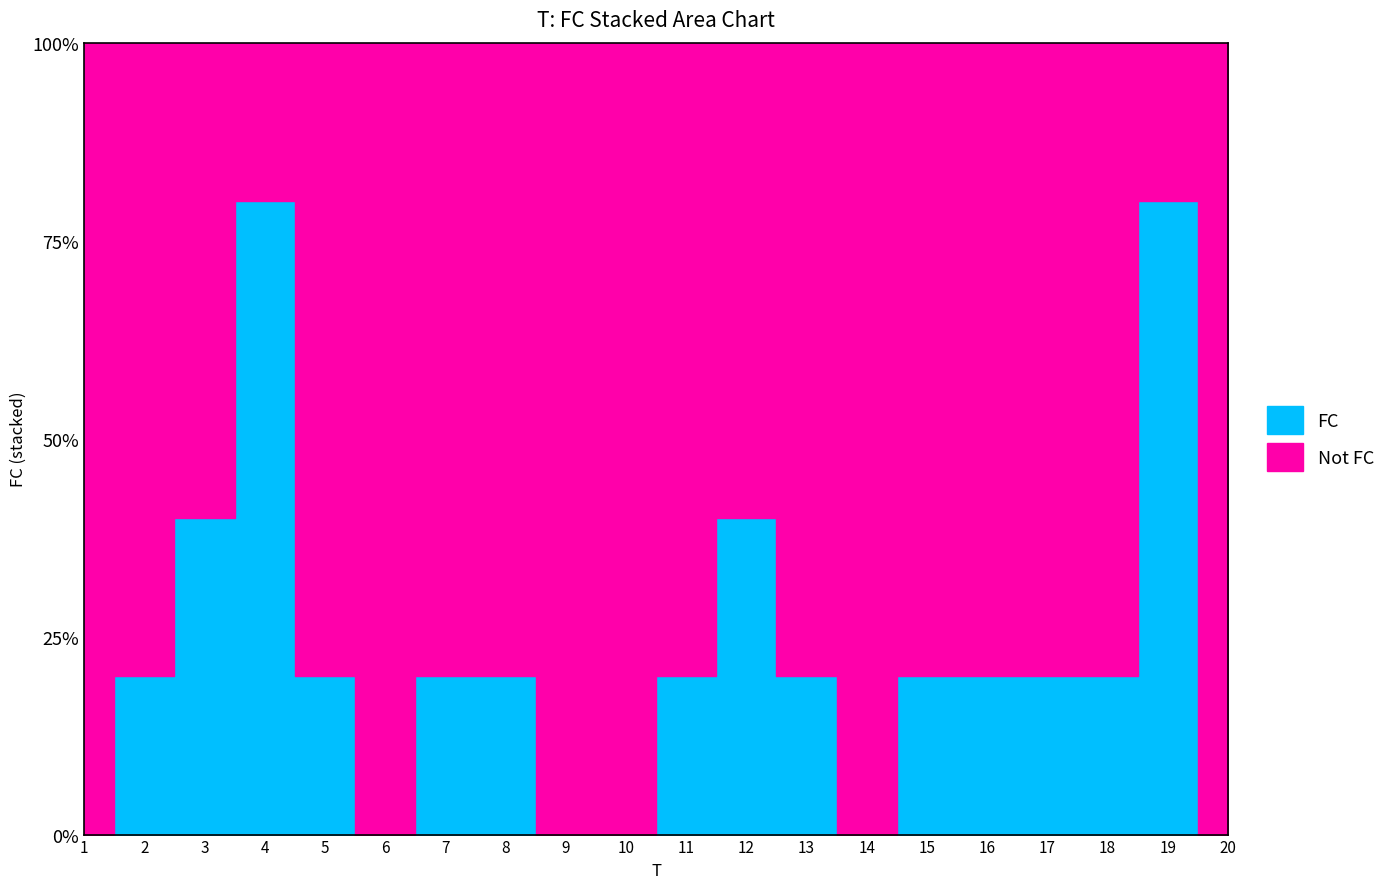

At which category does the data reach its first local valley?

6